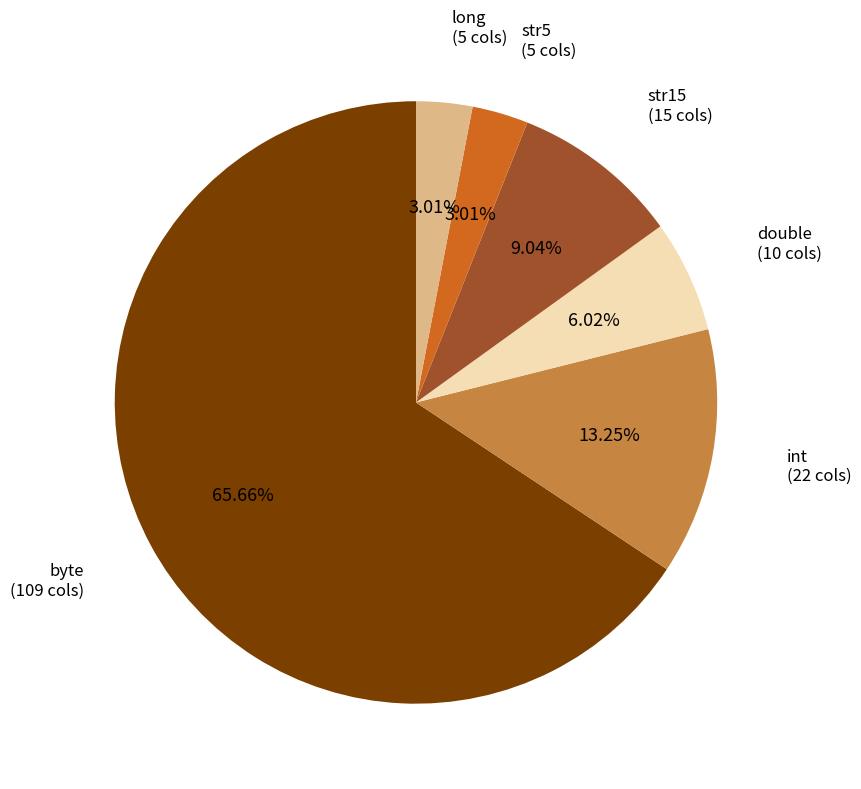

Is str5 the majority of the pie?

No